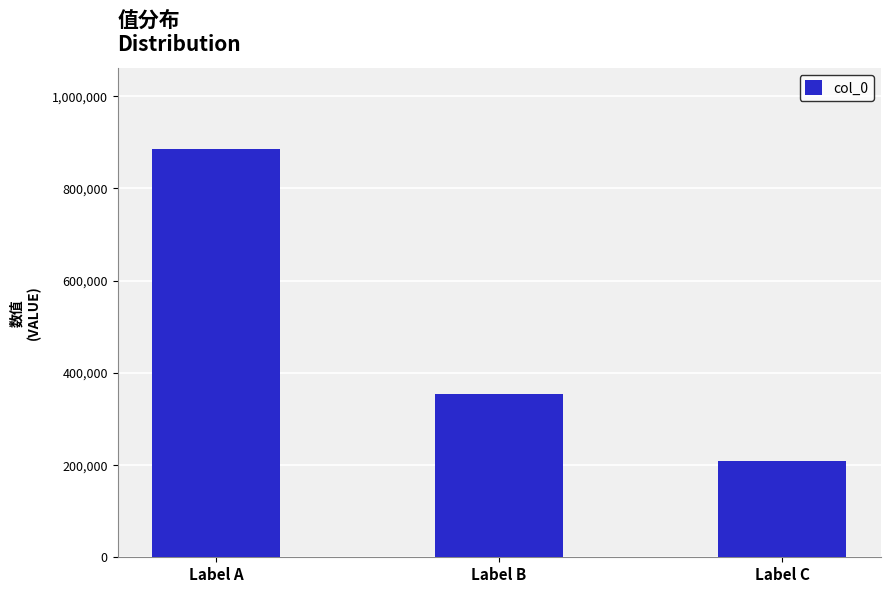

Which category has the lowest value across all series?

Label C